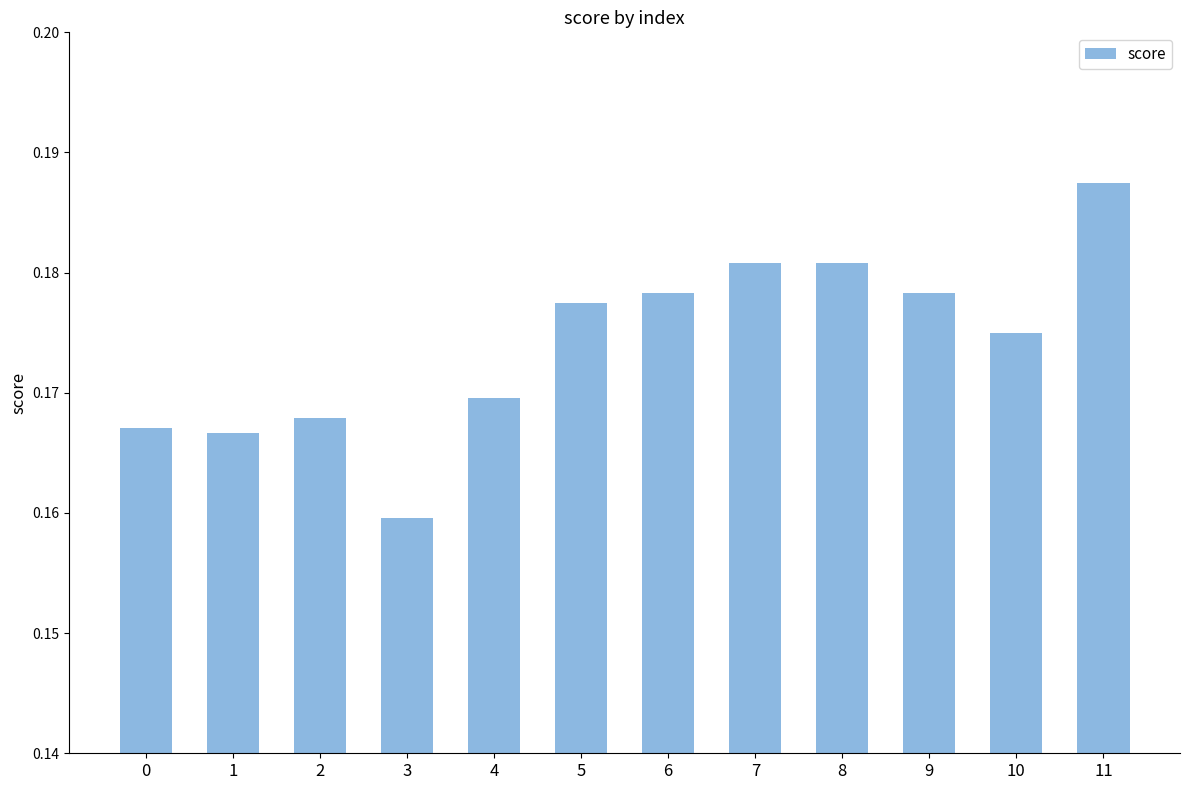

Which has a higher value, 0 or 4?

4